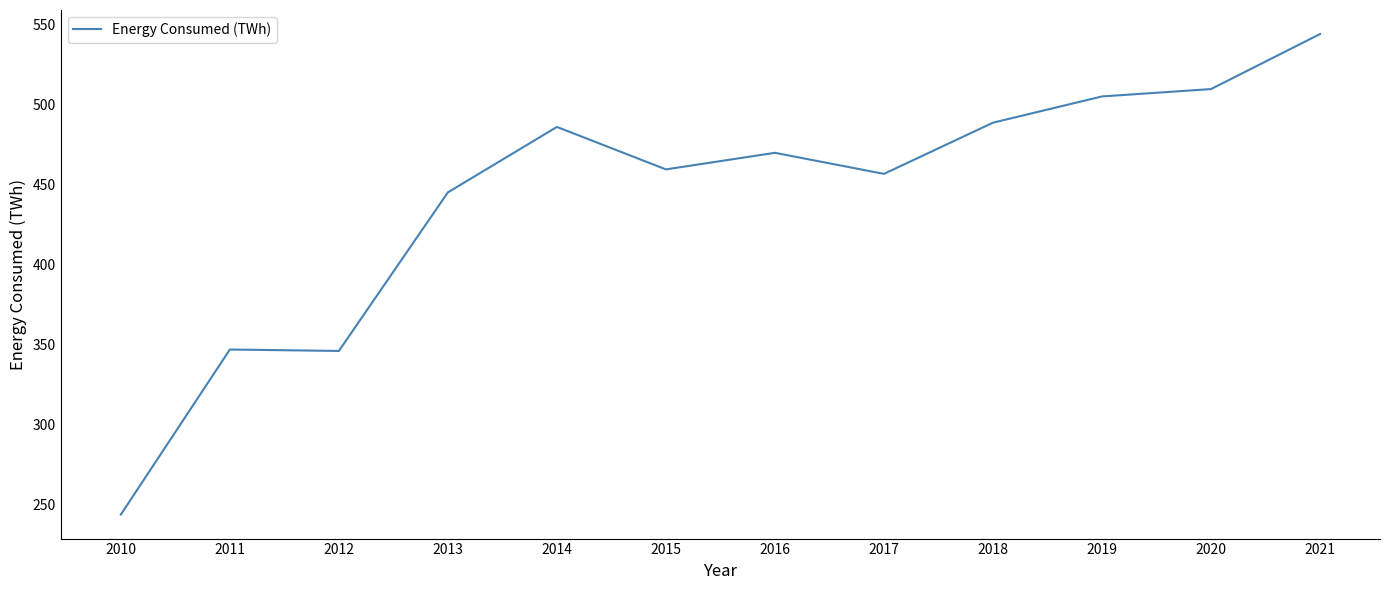

What is the difference between the second highest and second lowest values?

163.5